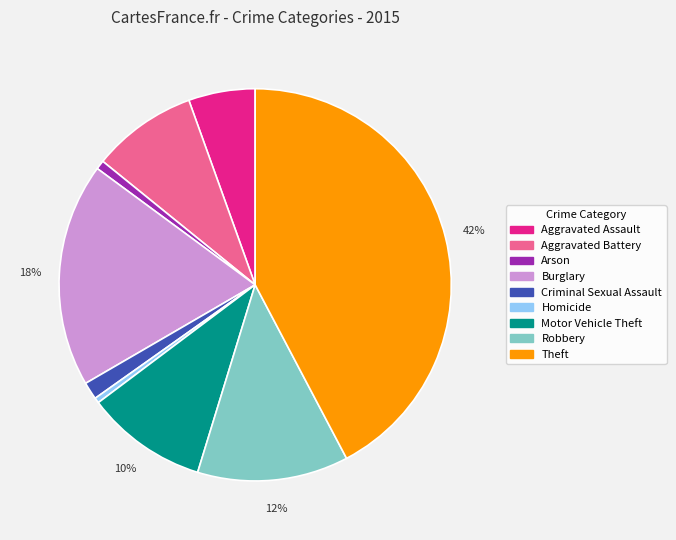

Is the sum of Criminal Sexual Assault and Aggravated Assault greater than half?

No